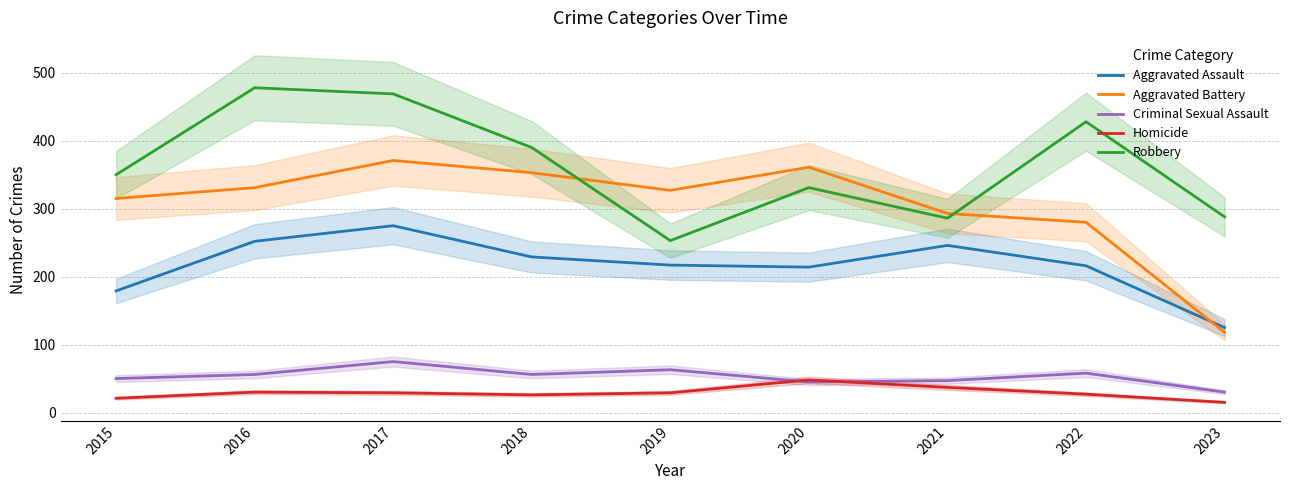

Rank the series at 2022 from lowest to highest value.

Homicide, Criminal Sexual Assault, Aggravated Assault, Aggravated Battery, Robbery